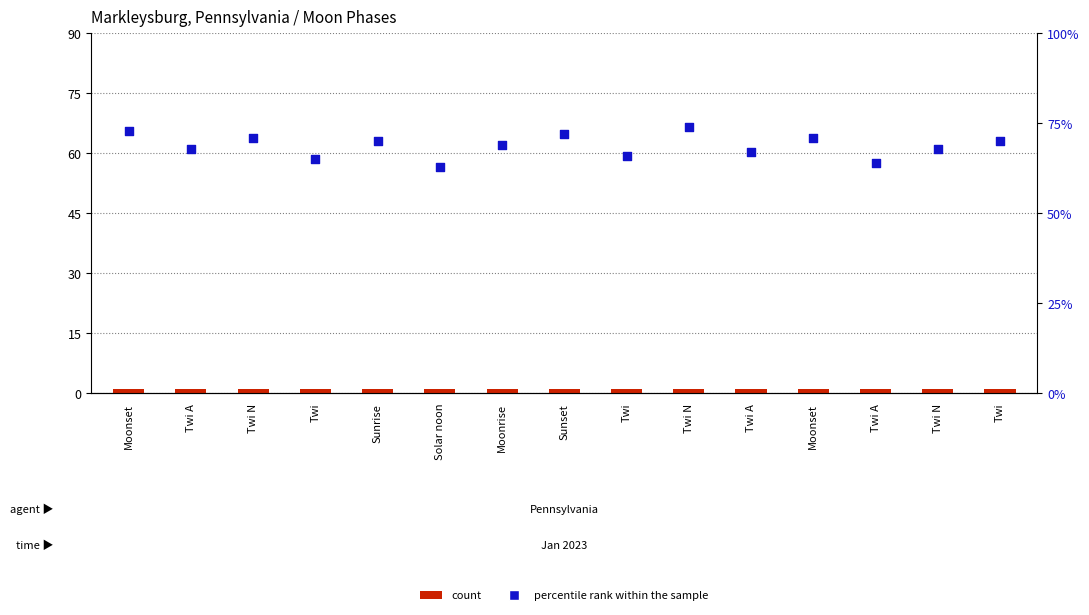

What is the total value across all series at Moonrise?

70